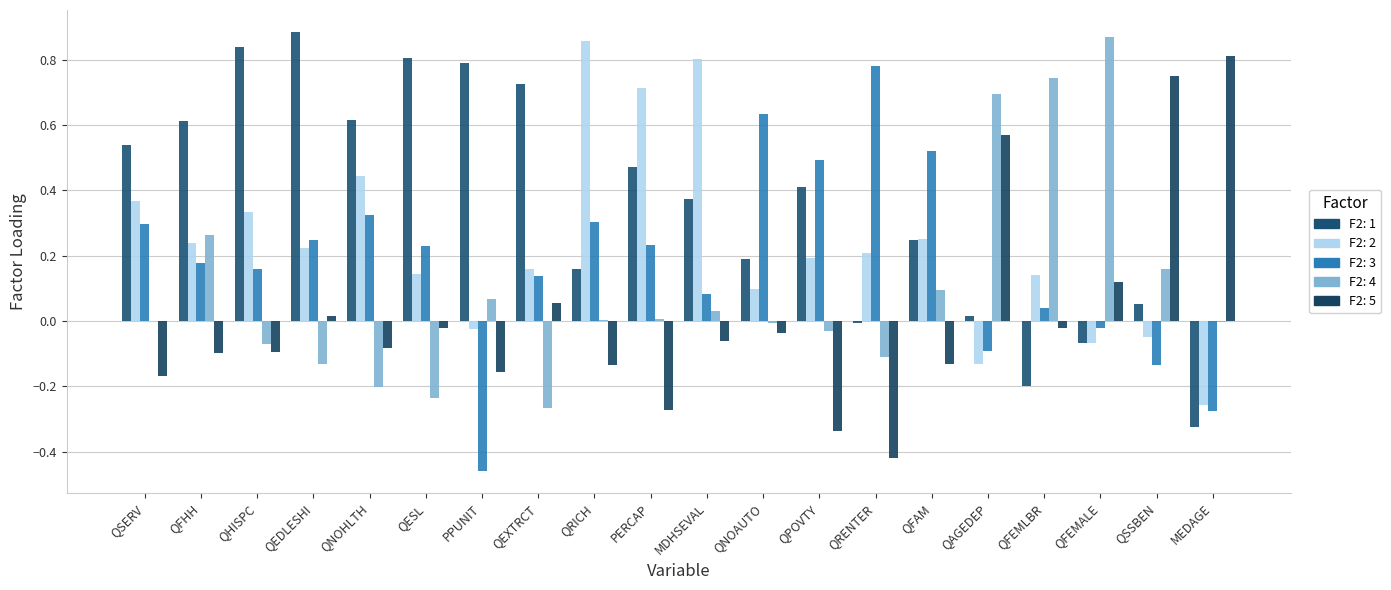

Which category has the lowest value across all series?

PPUNIT